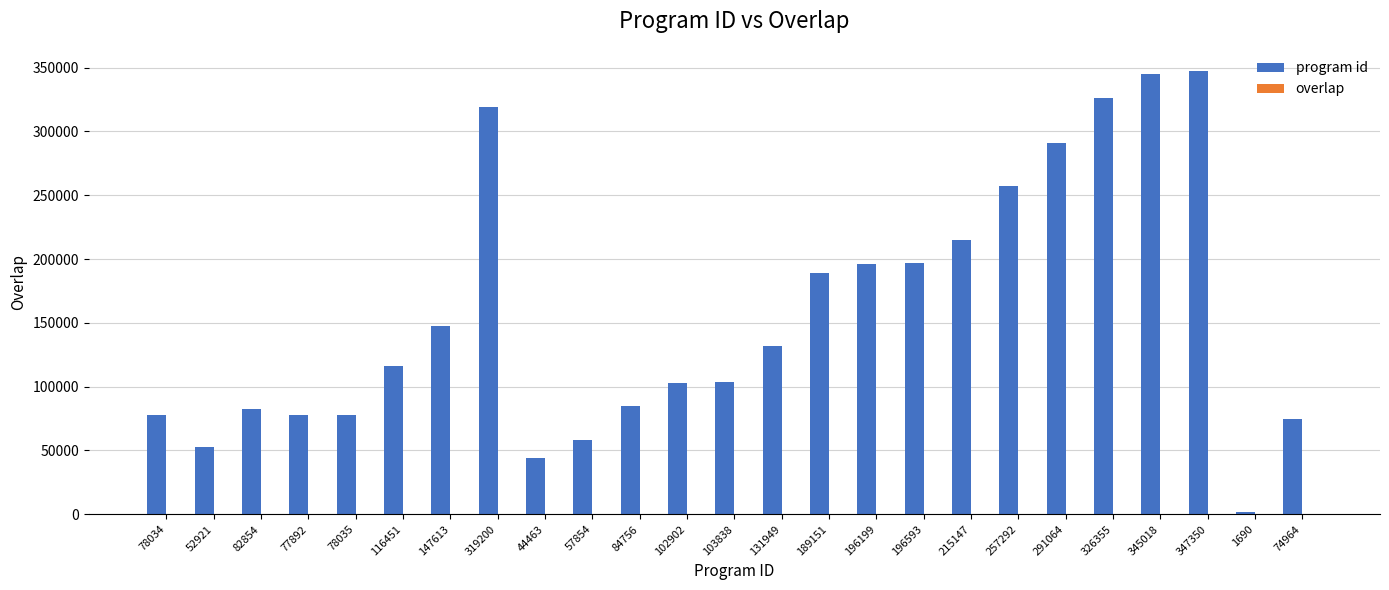

Which series changed the most between 147613 and 257292?

program id